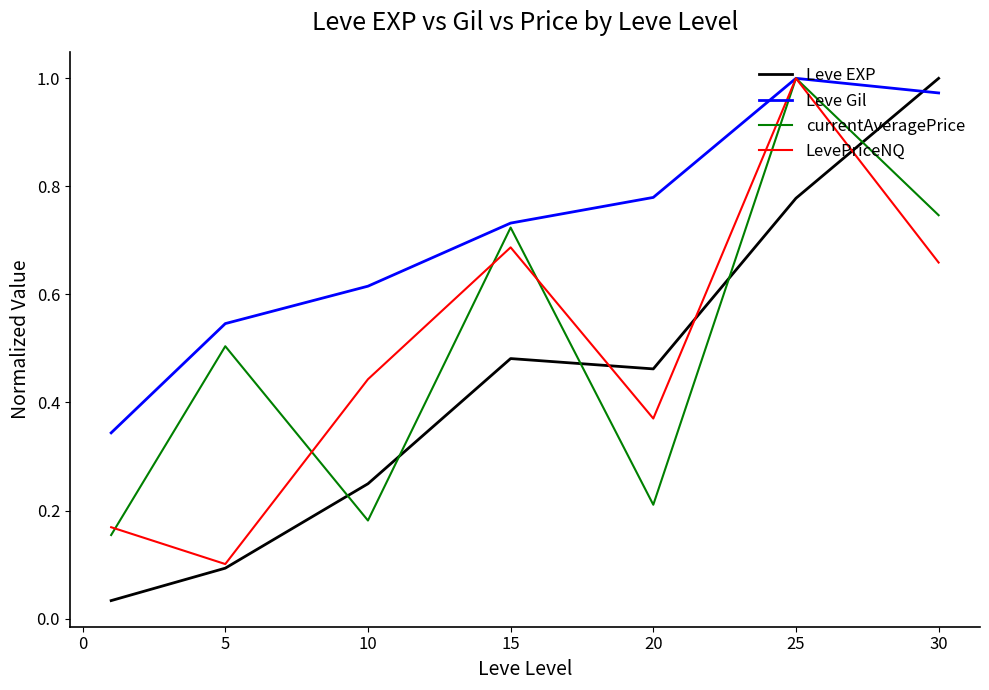

True or false: Leve EXP and currentAveragePrice intersect in this chart.

True